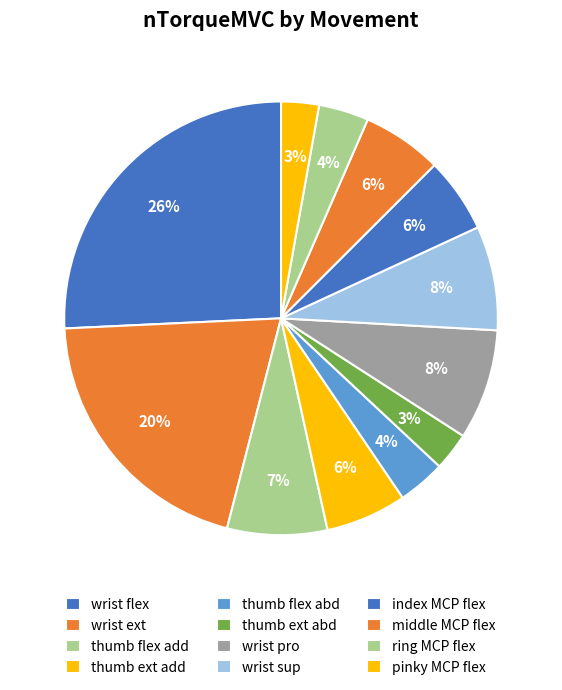

How many segments does this pie chart have?

12